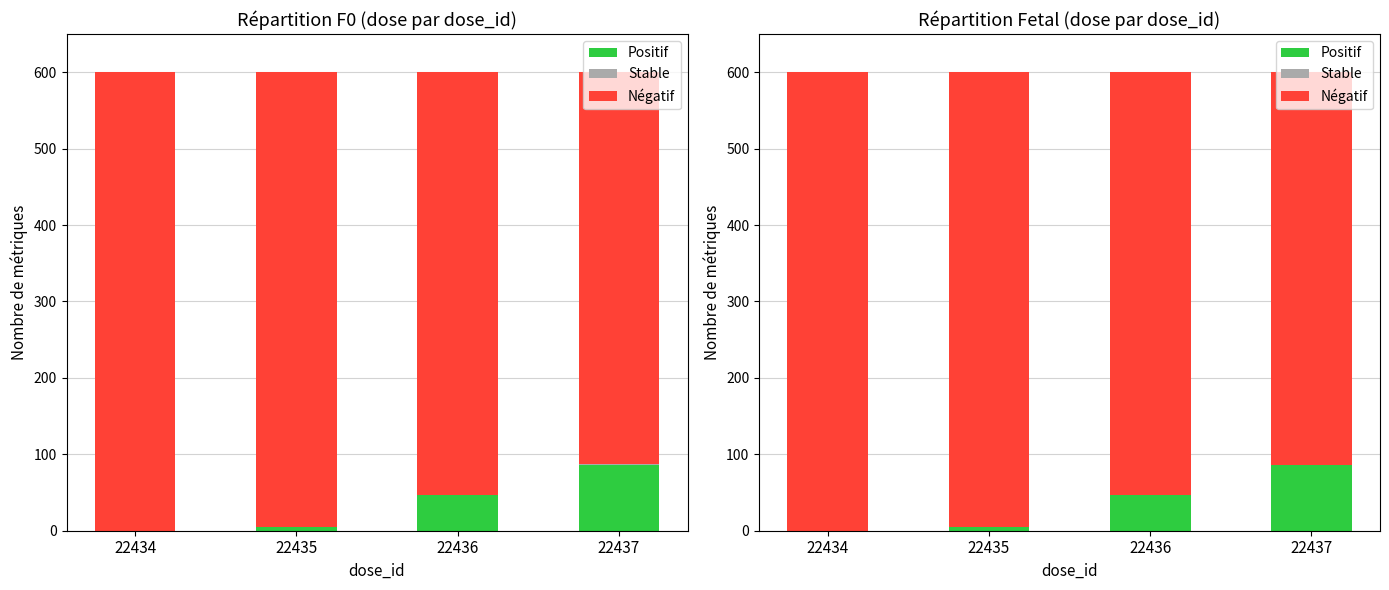

Does the chart contain any negative values?

No